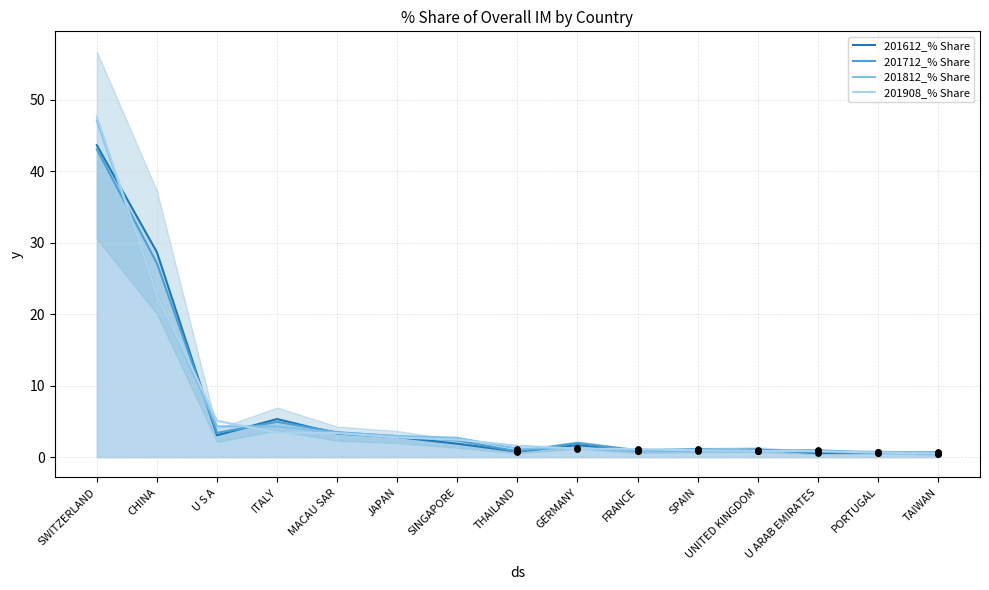

At how many categories does at least one series exceed 35?

1